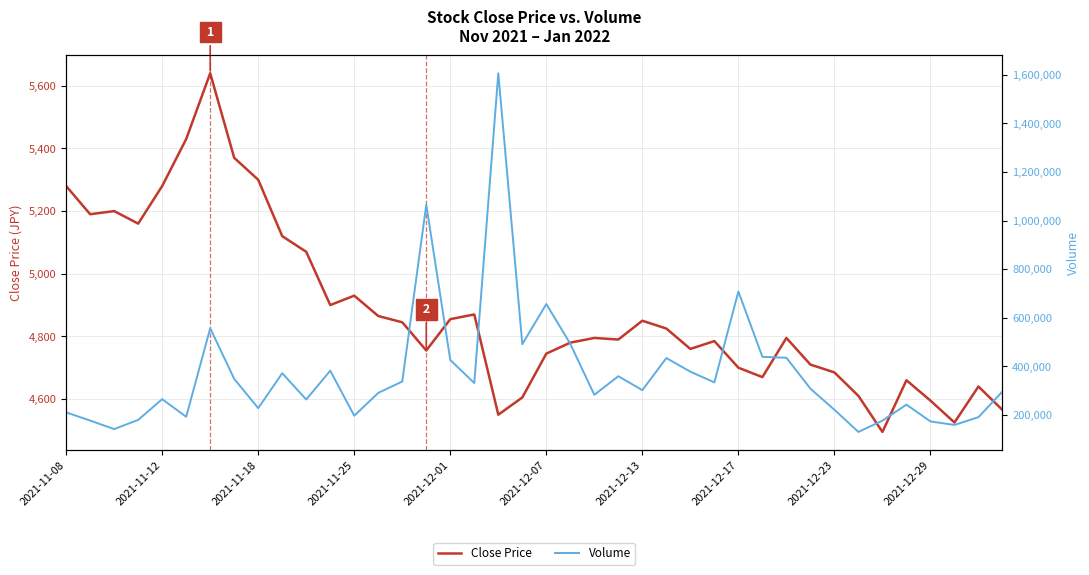

What is the minimum value shown in the chart?

4495